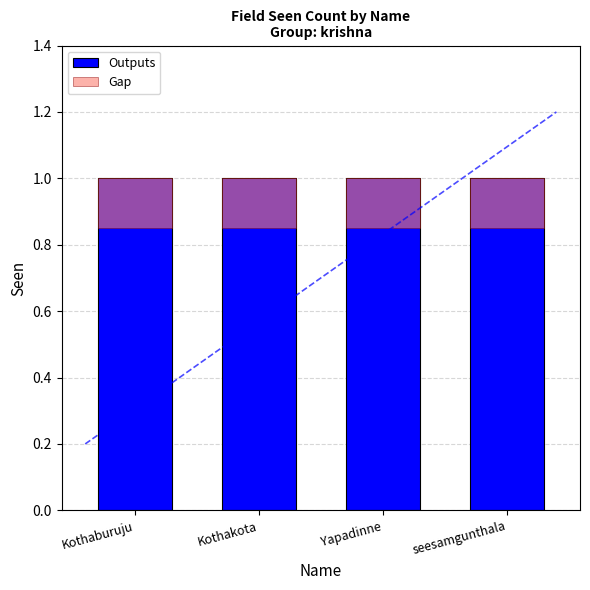

Rank the series by their average value, from lowest to highest.

Gap, Outputs